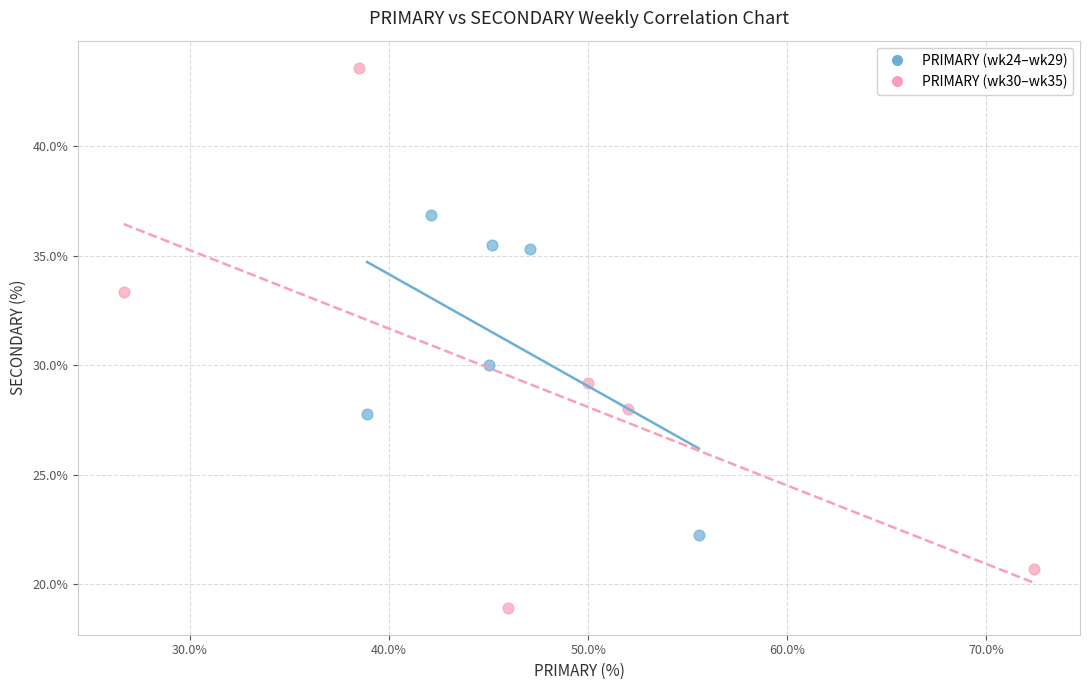

Which series has the largest Y range (max minus min)?

PRIMARY (wk30–wk35)